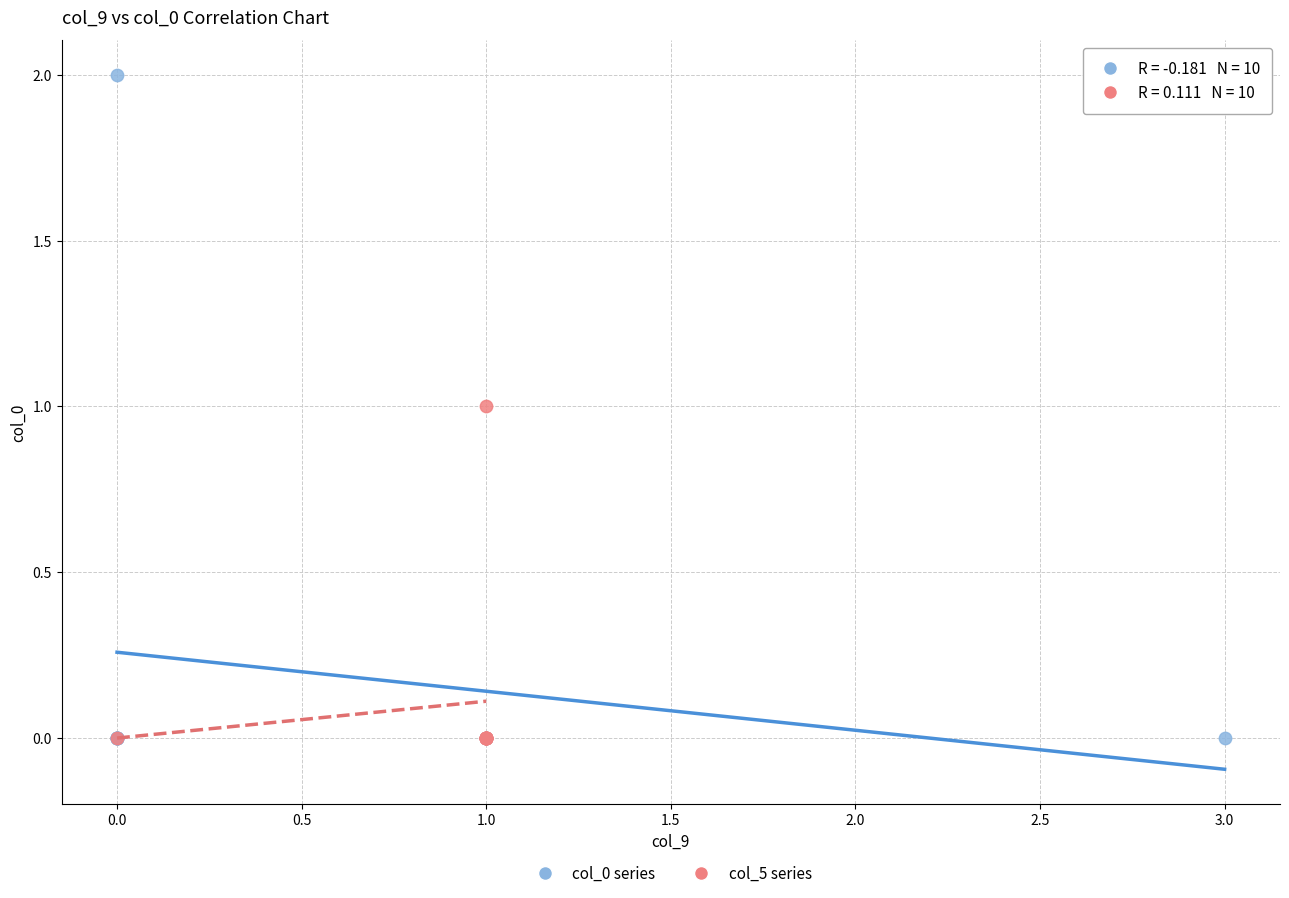

Which series has the largest Y range (max minus min)?

col_0 series